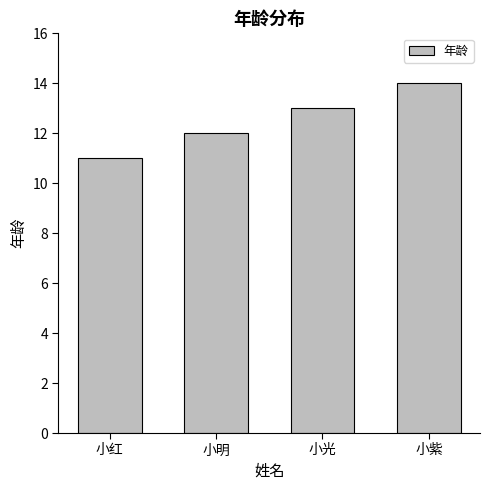

How many data points are less than 13?

2